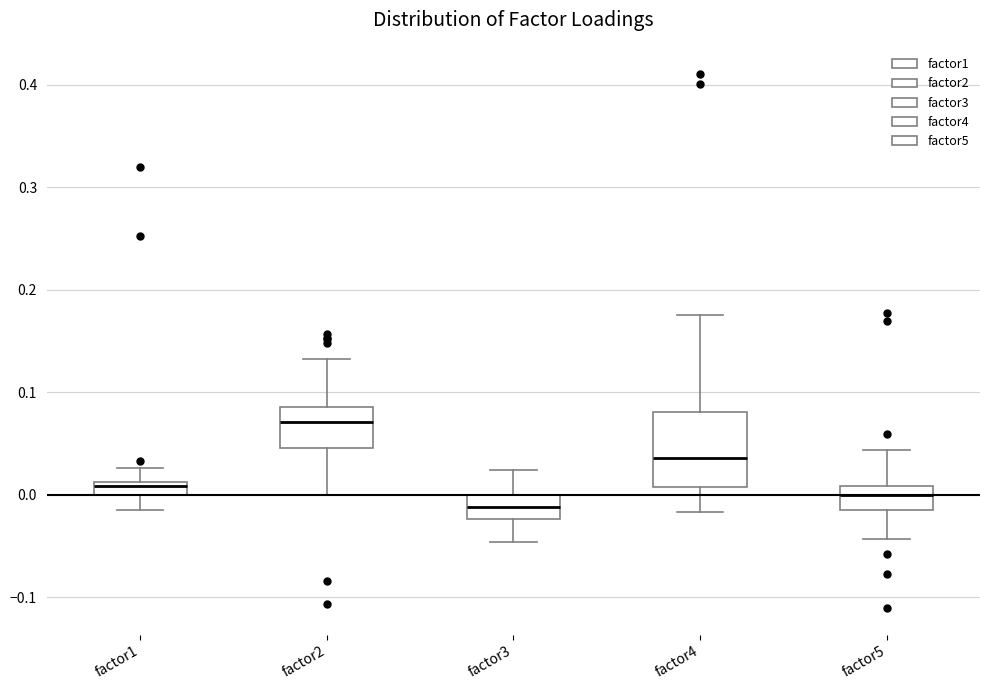

Where is the upper edge of the box for factor4 on the y-axis? The values are not printed on the chart, so give them approximately, as read against the axis.

0.08